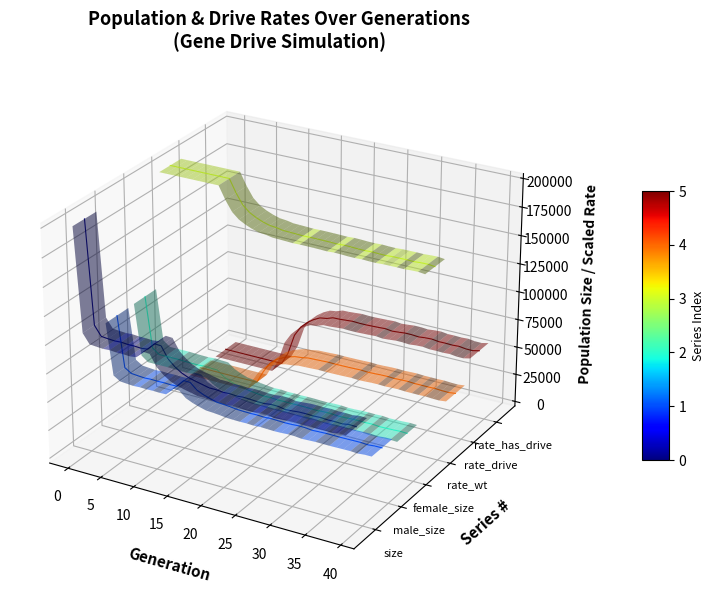

At how many categories does at least one series exceed 0?

40